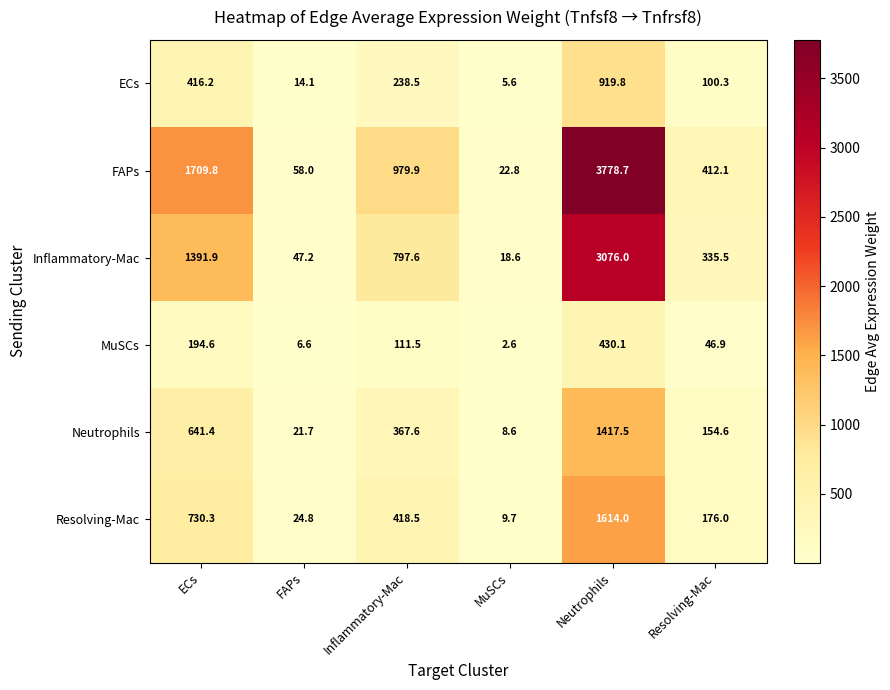

How many data points in ECs are above 238?

3